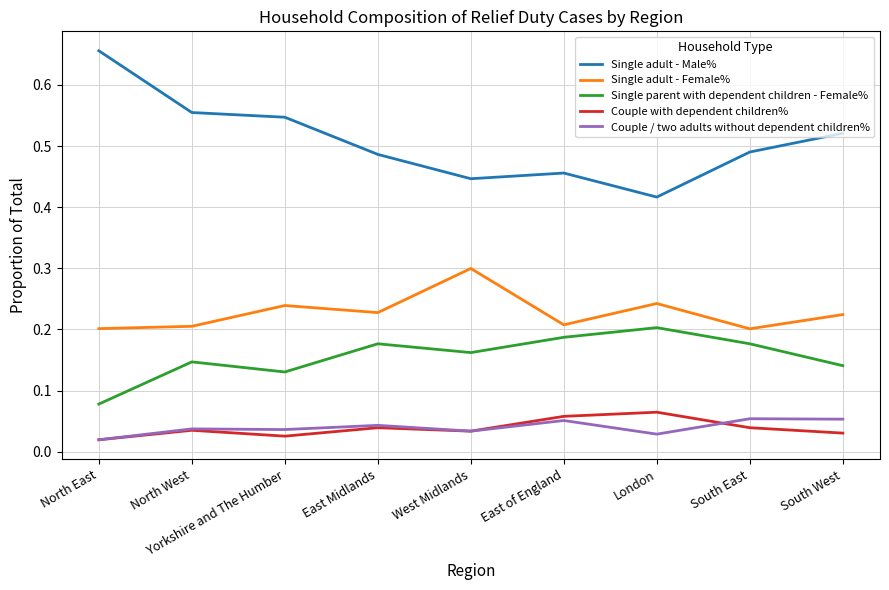

Is this an area chart (filled region under the line)?

No